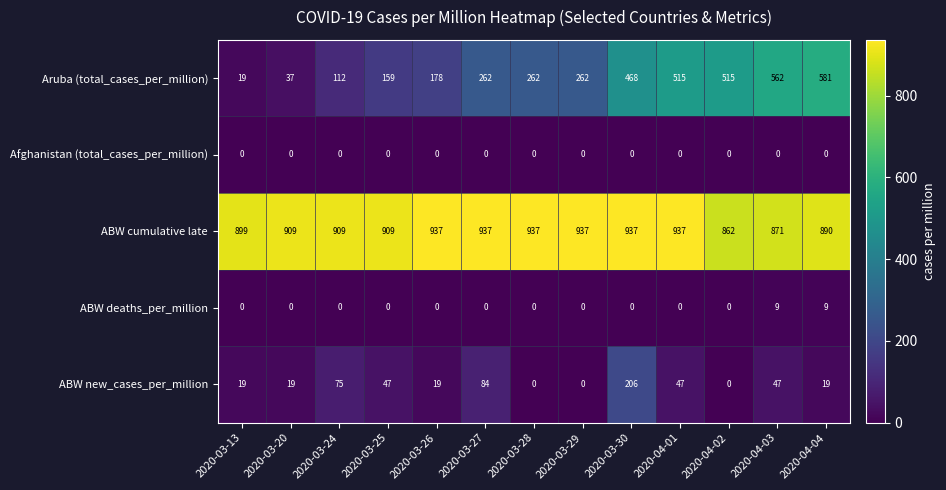

Which series has the widest spread of values?

Aruba (total_cases_per_million)